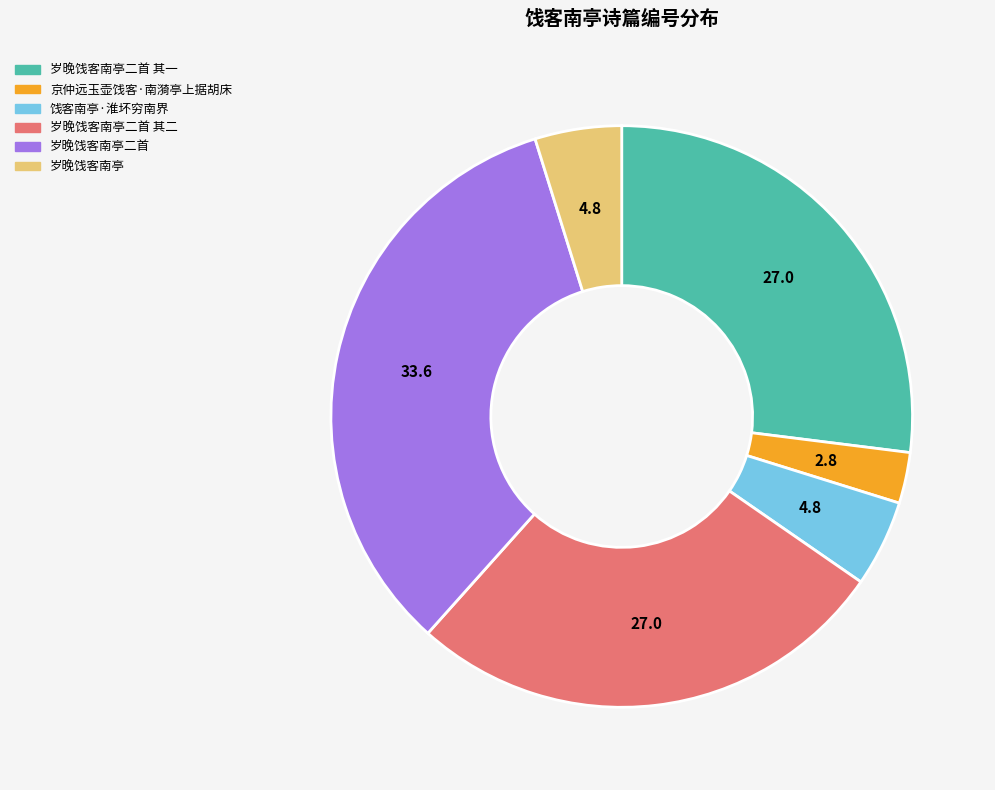

Count the number of slices in the pie.

6